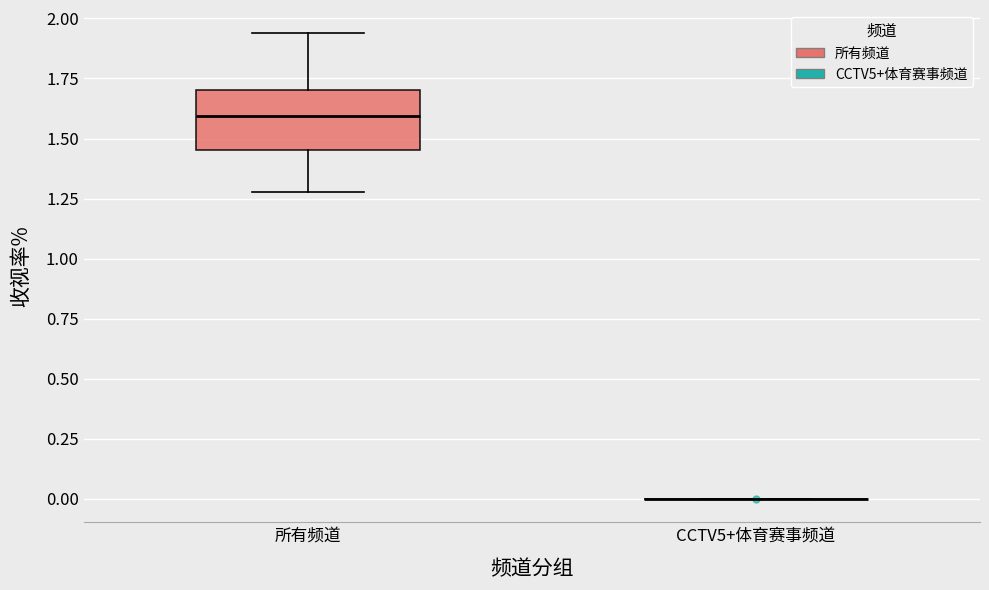

Comparing the boxes themselves (not the whiskers), which one is the tallest?

所有频道